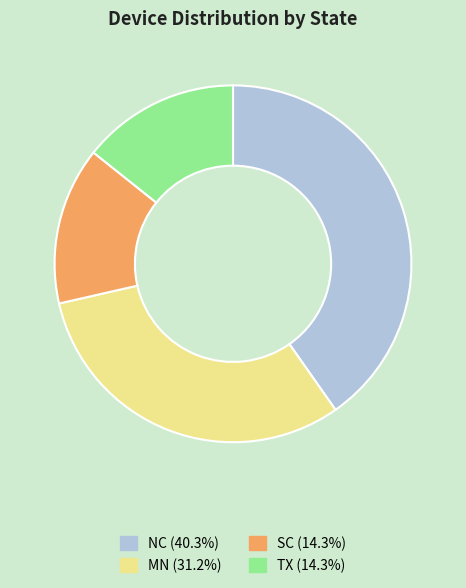

Is the sum of MN (31.2%) and NC (40.3%) greater than half?

Yes